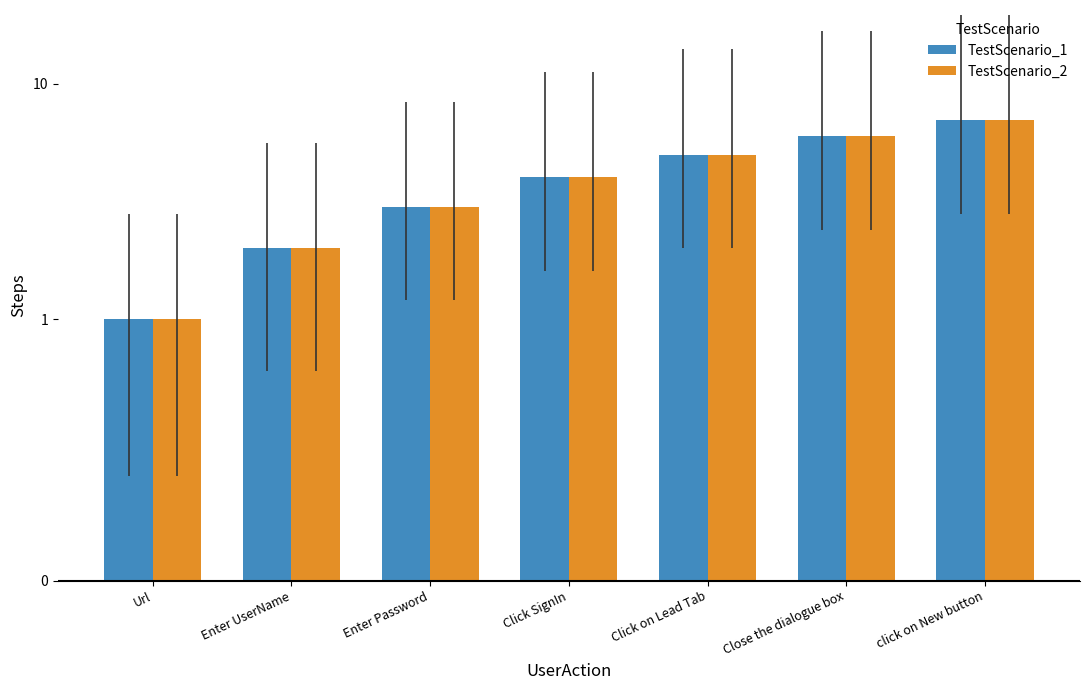

Is it true that TestScenario_2 equals 7 at click on New button?

True